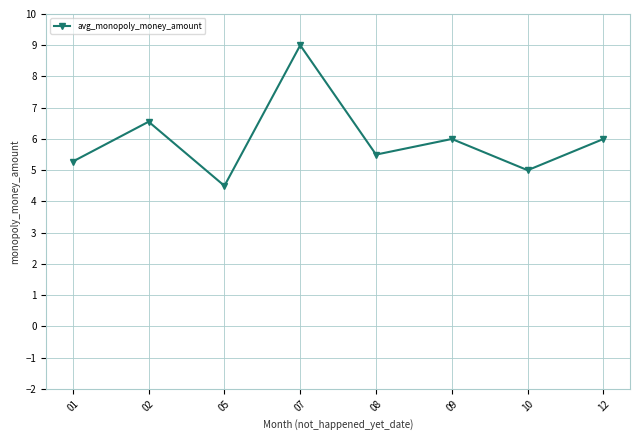

What is the difference between the values at 09 and 01?

0.7